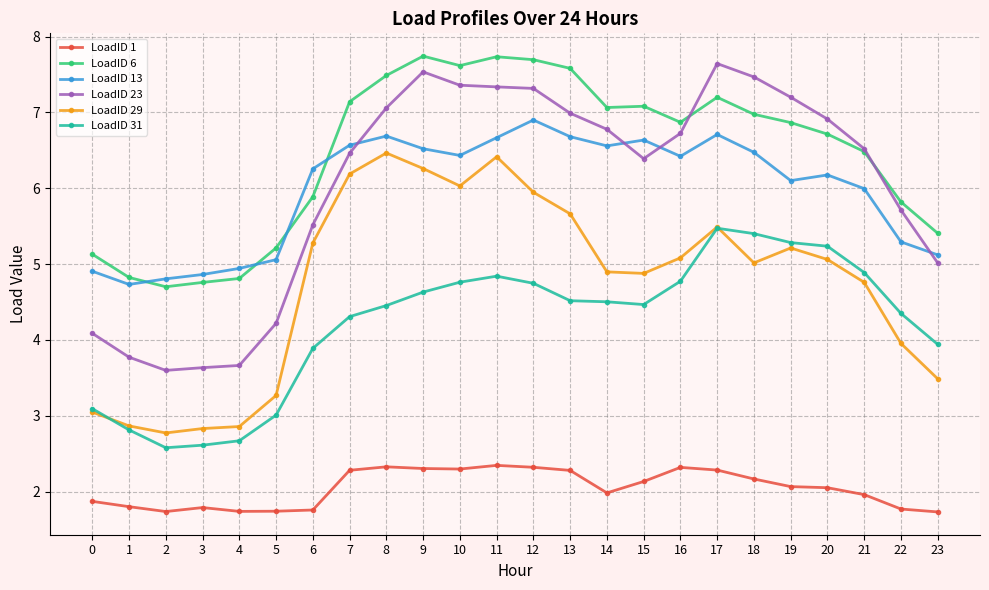

What is the highest value of the LoadID 29 series?

6.5